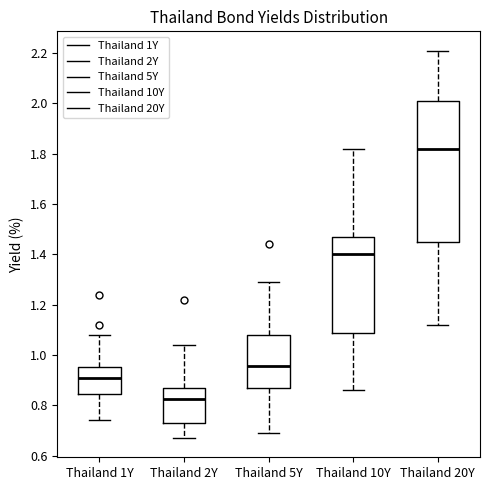

Comparing the boxes themselves (not the whiskers), which one is the tallest?

Thailand 20Y